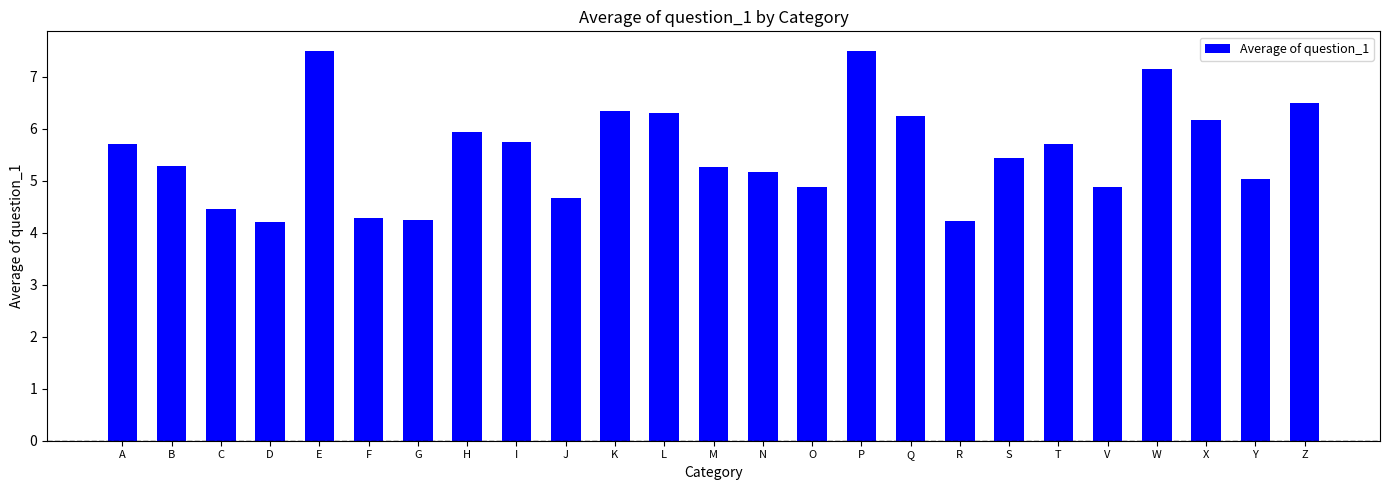

What position from the left is O?

15